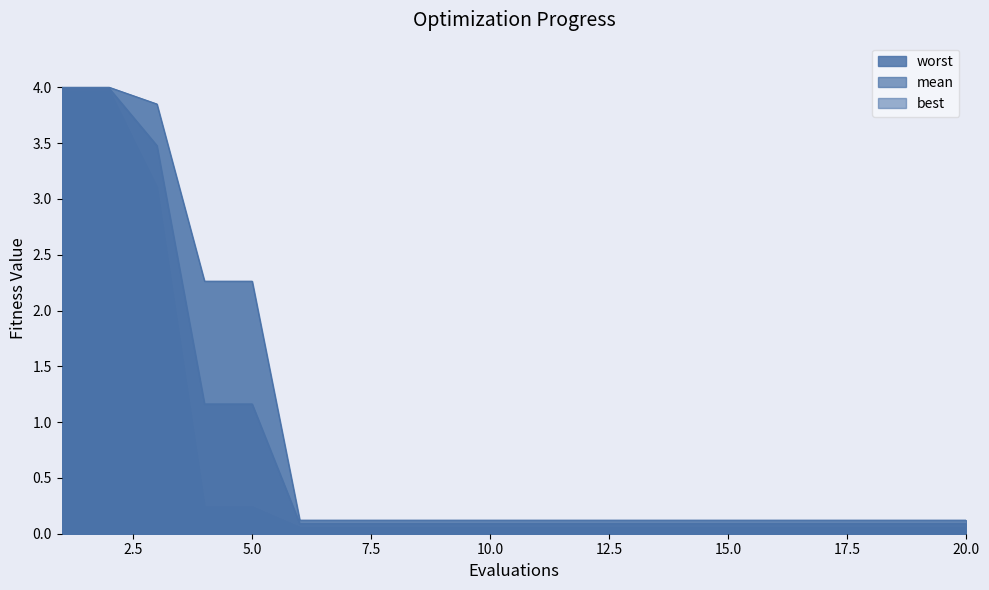

True or false: best and worst cross at least once.

False